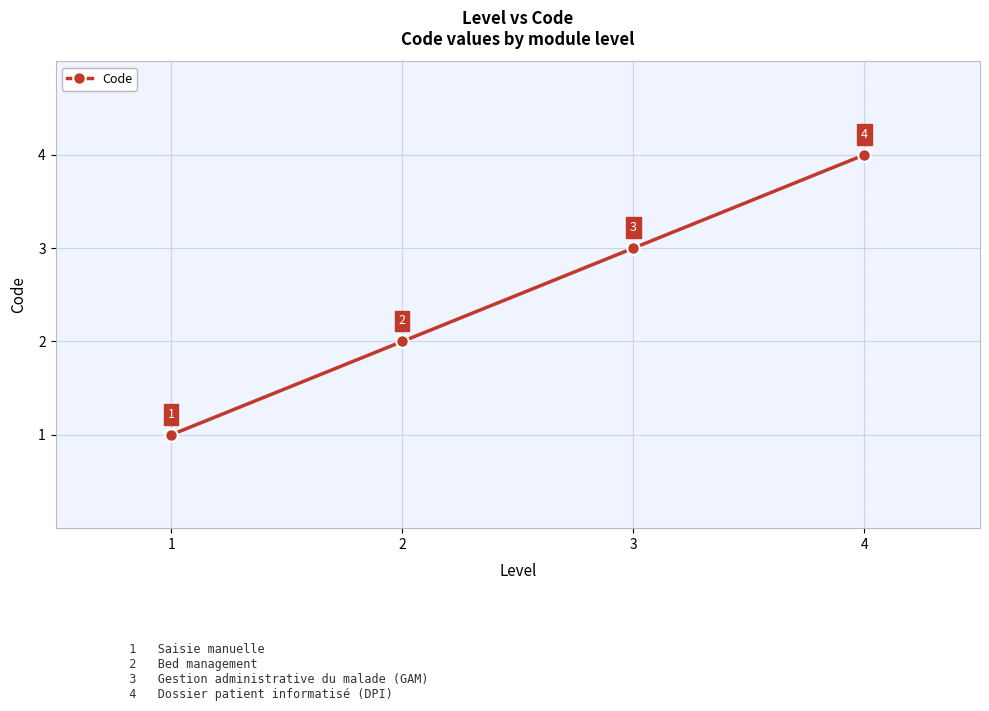

How many series are shown in this chart?

1